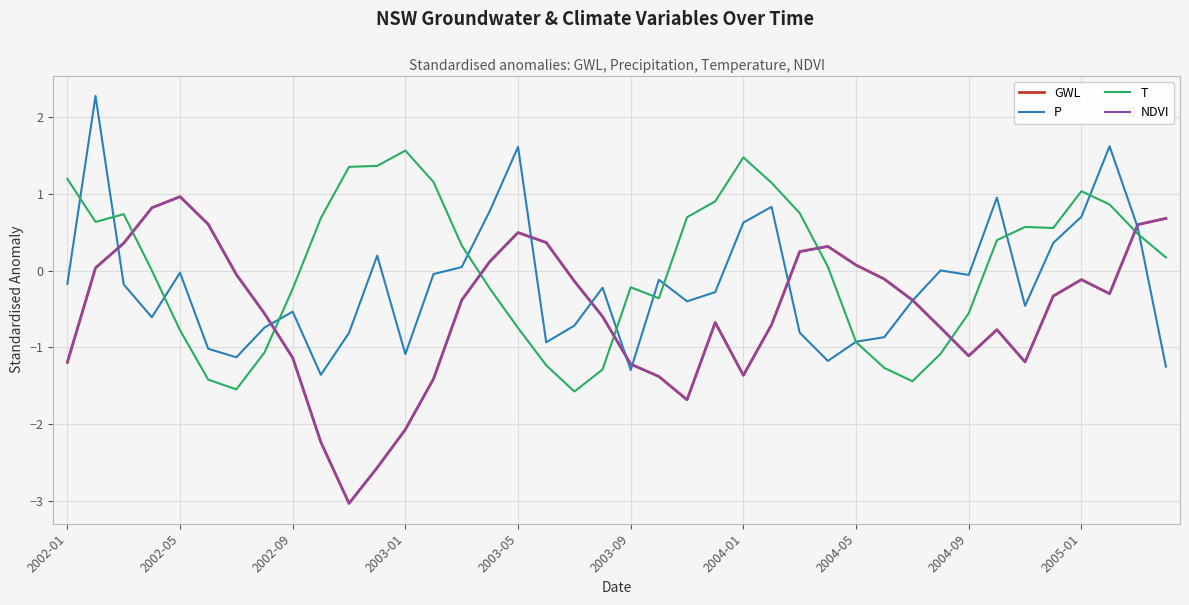

Which series has the largest total across all categories?

T